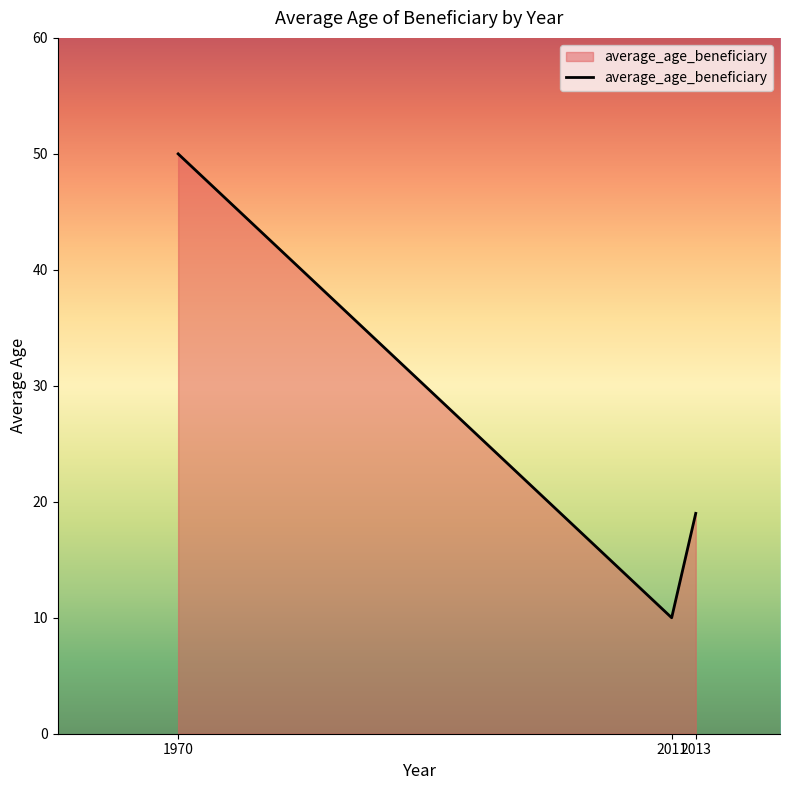

Which has a higher value, 1970 or 2013?

1970